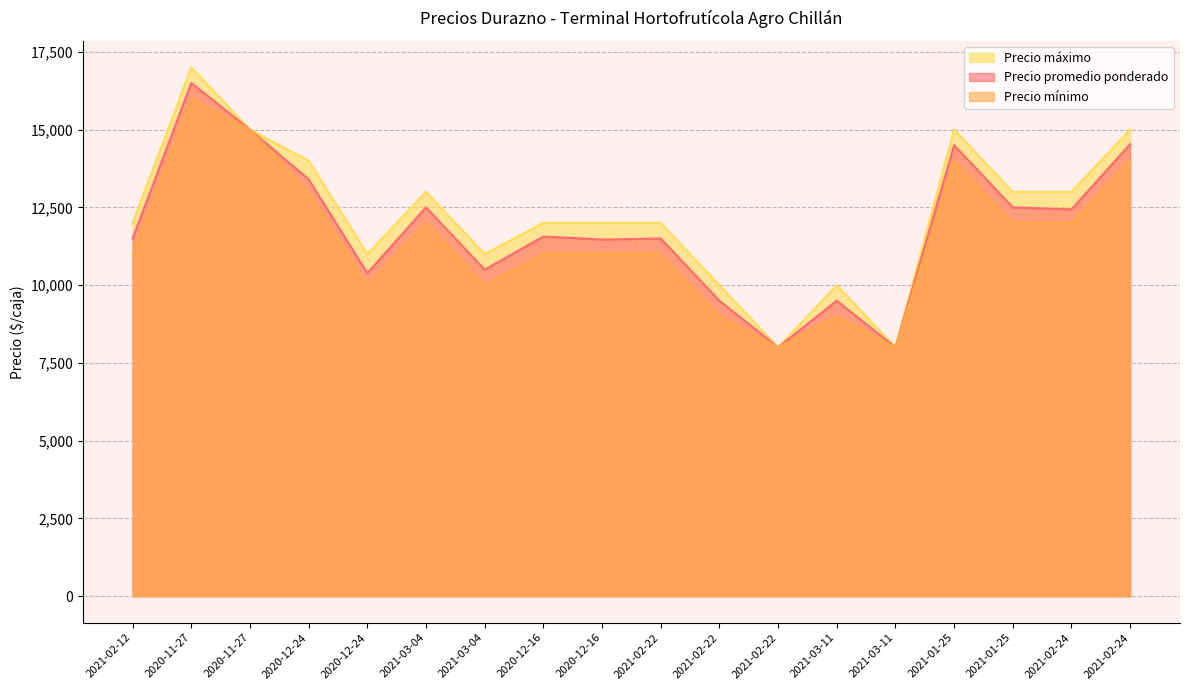

List the series in order of their peak value, lowest first.

Precio mínimo, Precio promedio ponderado, Precio máximo